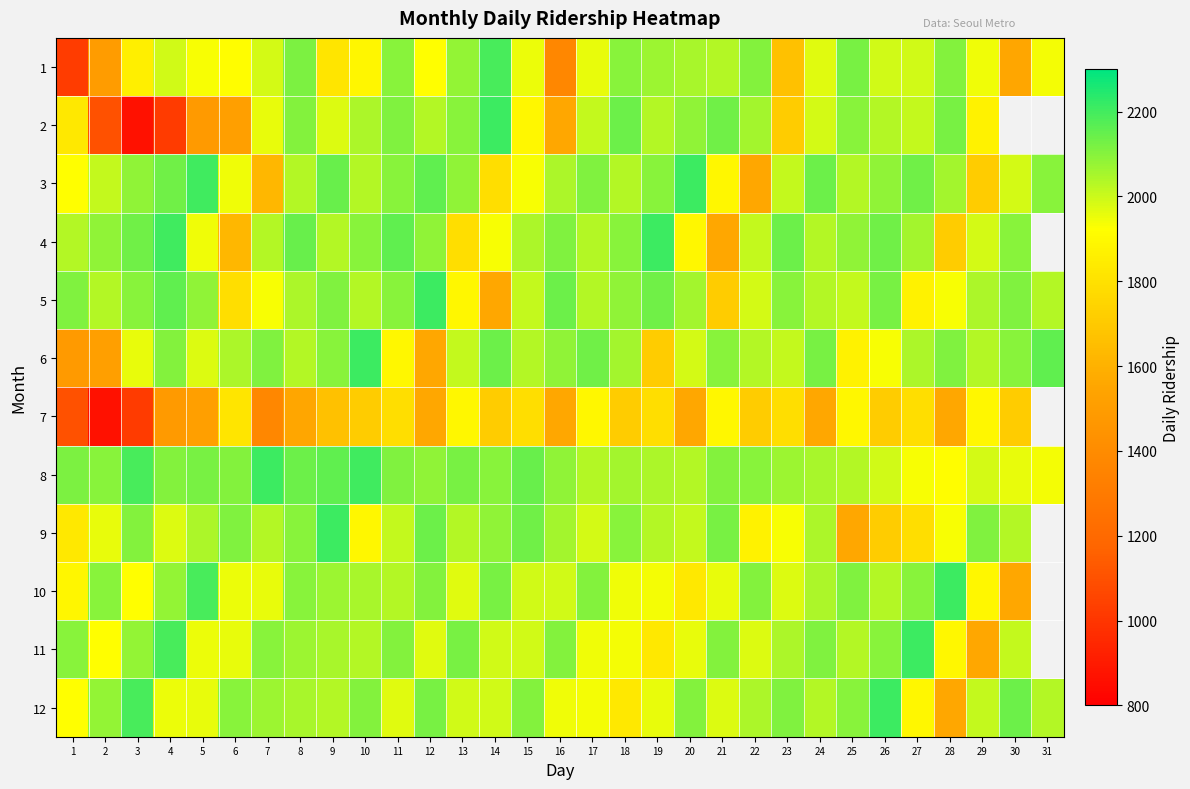

At how many categories does at least one series exceed 1248?

31